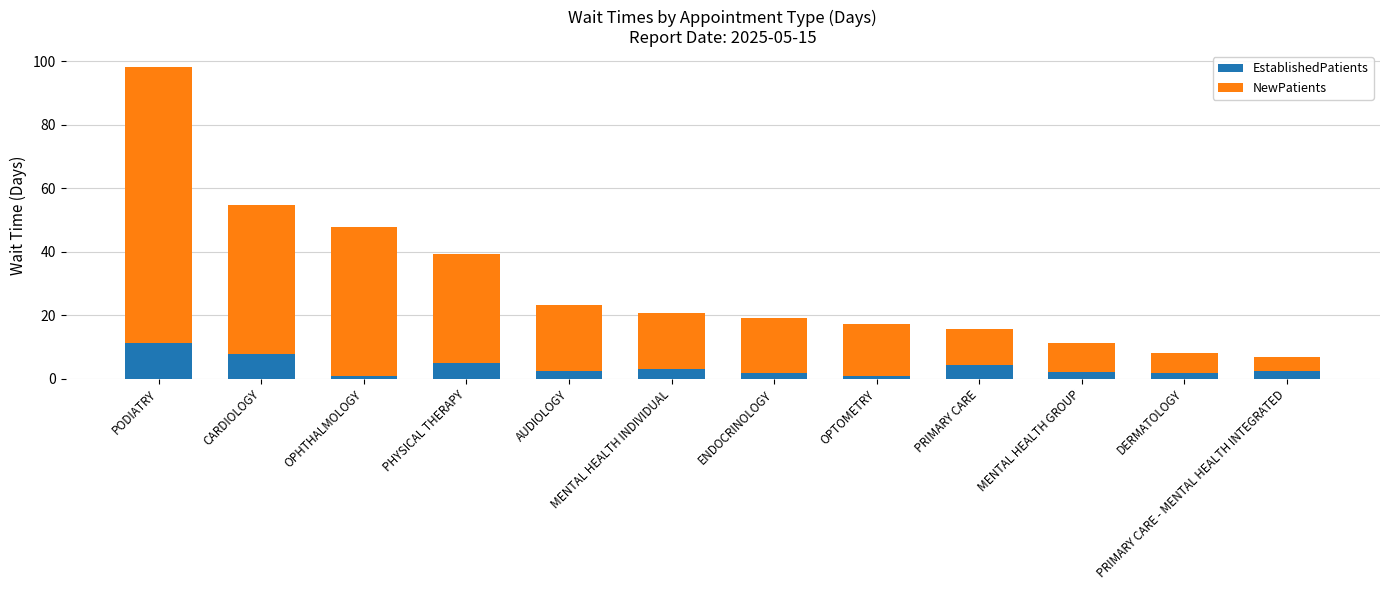

Read the EstablishedPatients value at MENTAL HEALTH GROUP.

2.1